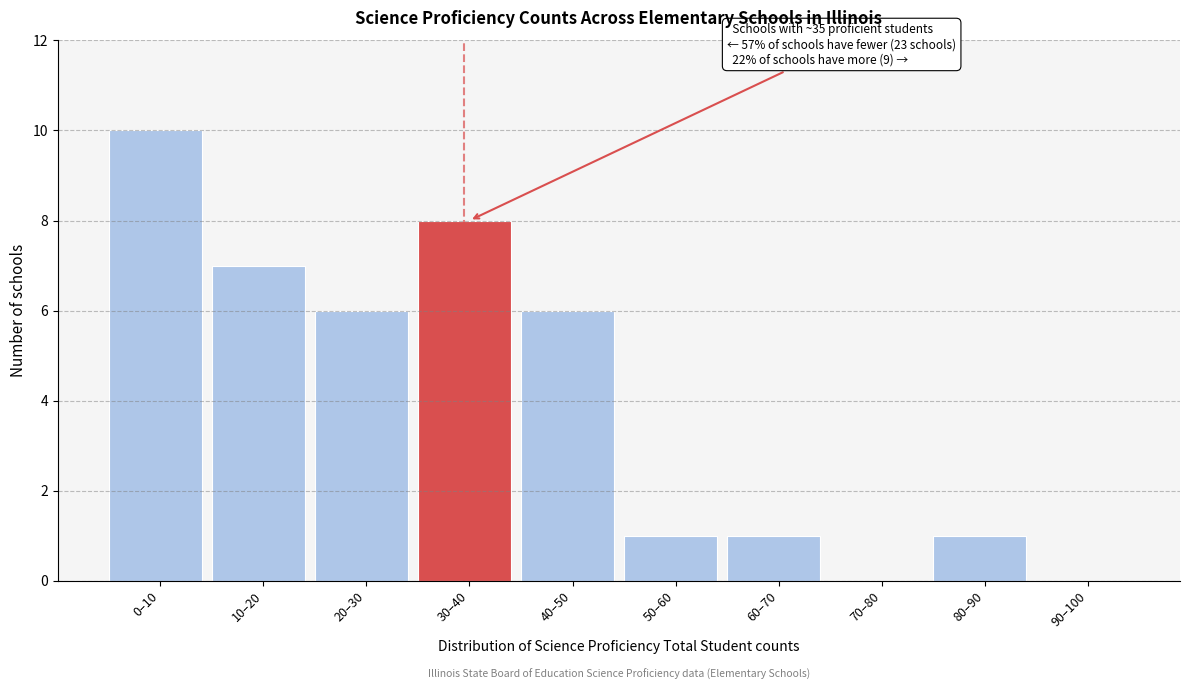

Reading right to left, transcribe all the data shown in this chart.

90–100=0	80–90=1	70–80=0	60–70=1	50–60=1	40–50=6	30–40=8	20–30=6	10–20=7	0–10=10